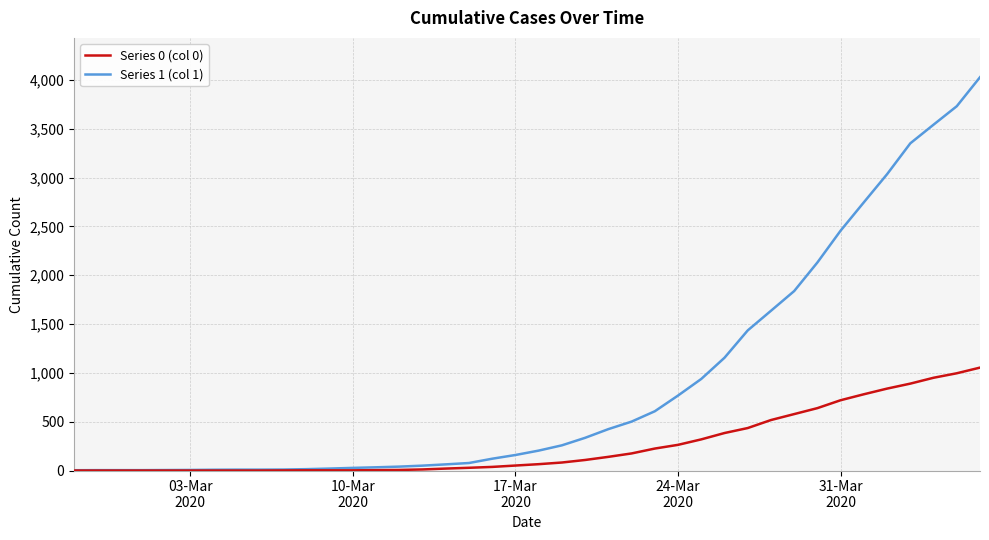

Which series has the largest total across all categories?

Series 1 (col 1)